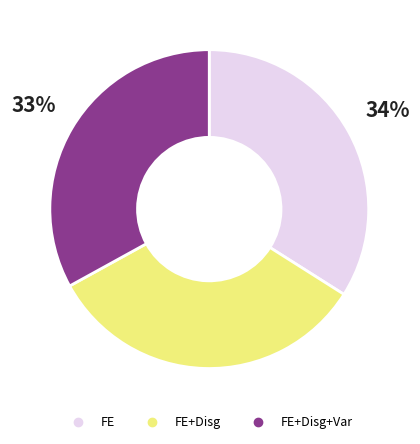

To the nearest percent, what is the average slice percentage?

33%